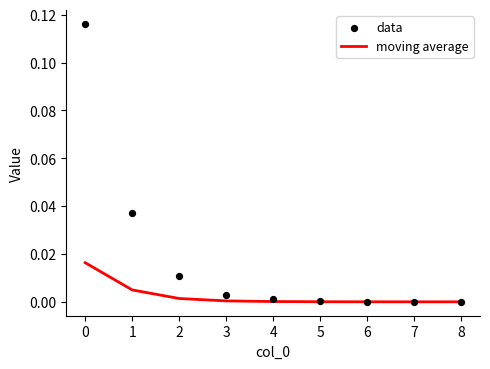

Is it true that moving average equals 0.0 at 3?

True